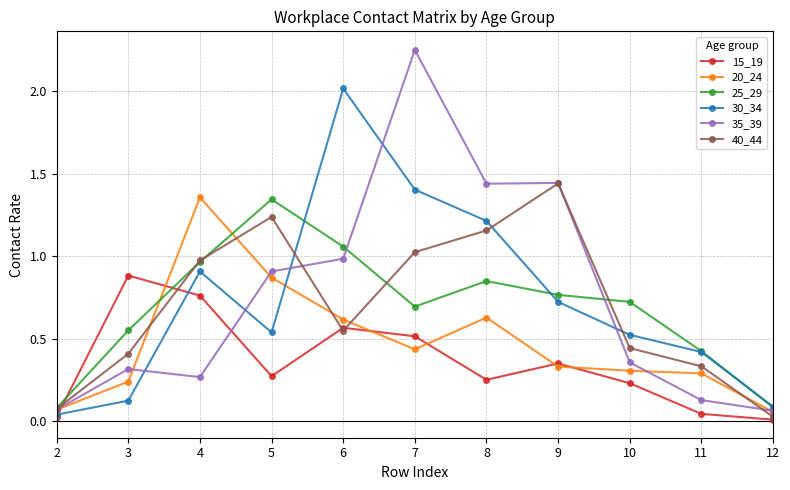

In 25_29, how many points are lower than both neighbors (excluding endpoints)?

1